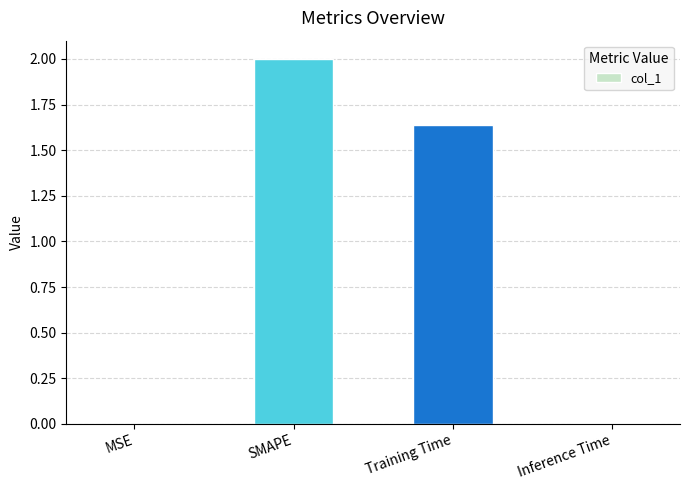

At which label does the data first exceed 1?

SMAPE